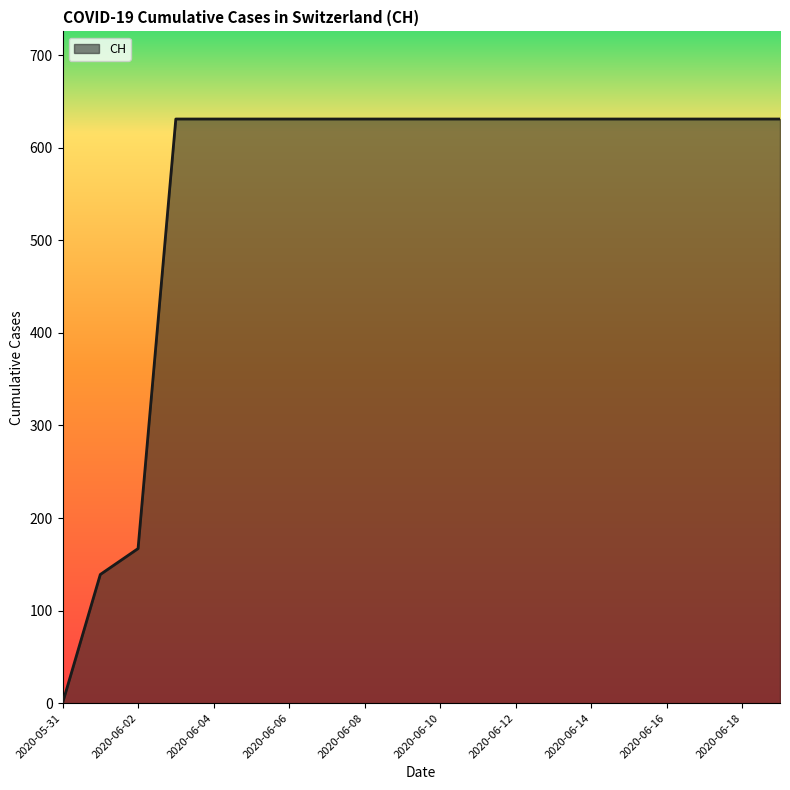

How many positive values are there?

19